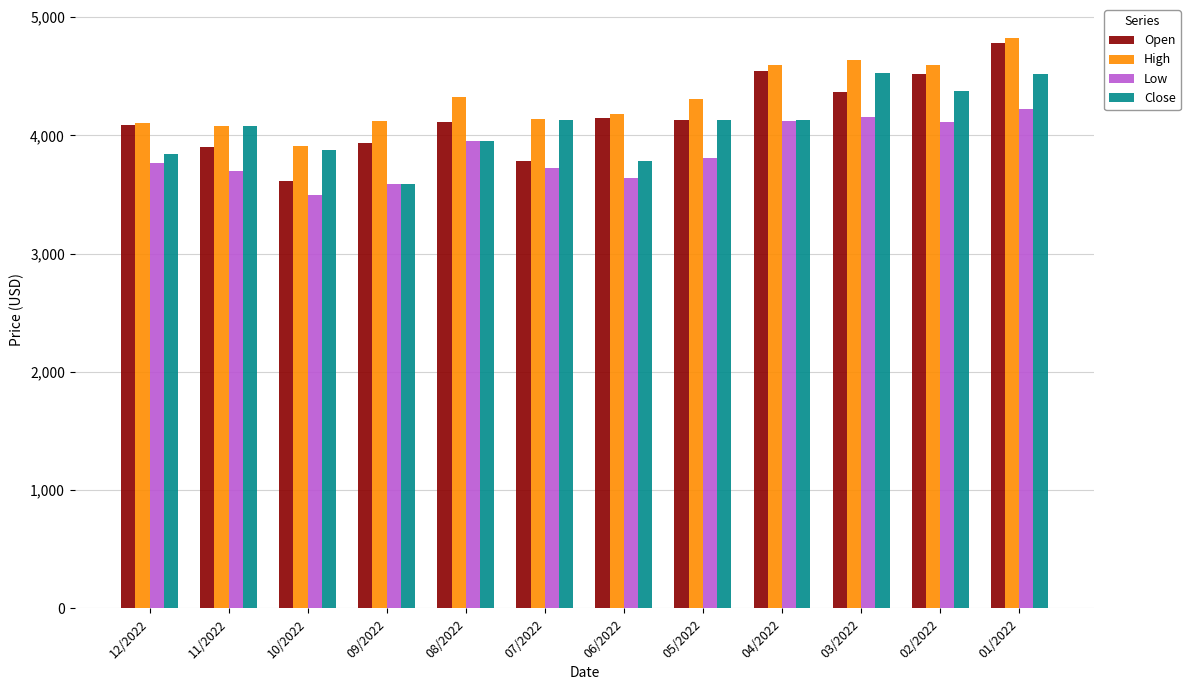

At which label does Close first exceed 4130?

07/2022